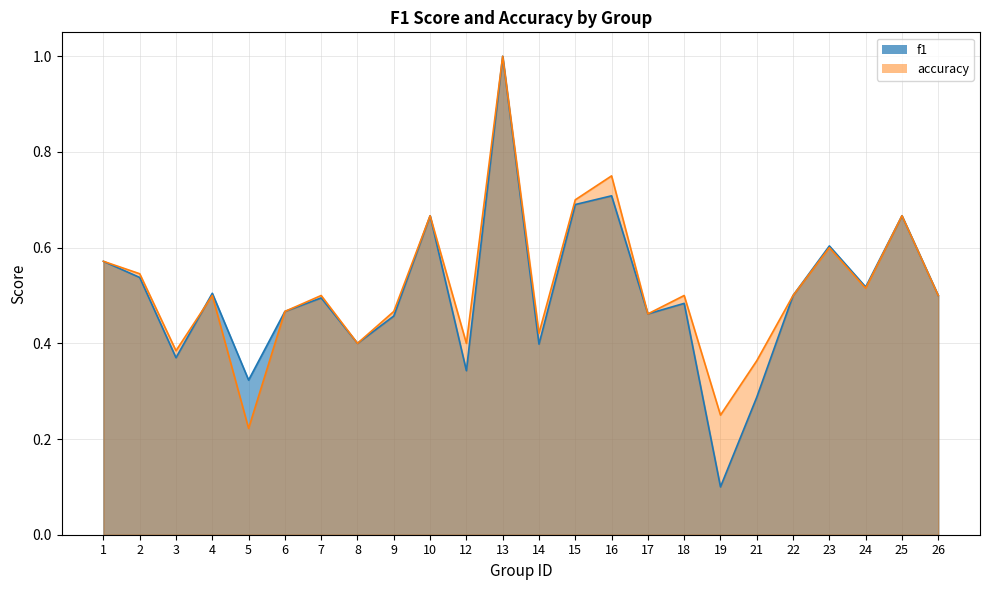

What is the value of the f1 point at the 15th from the left?

0.7